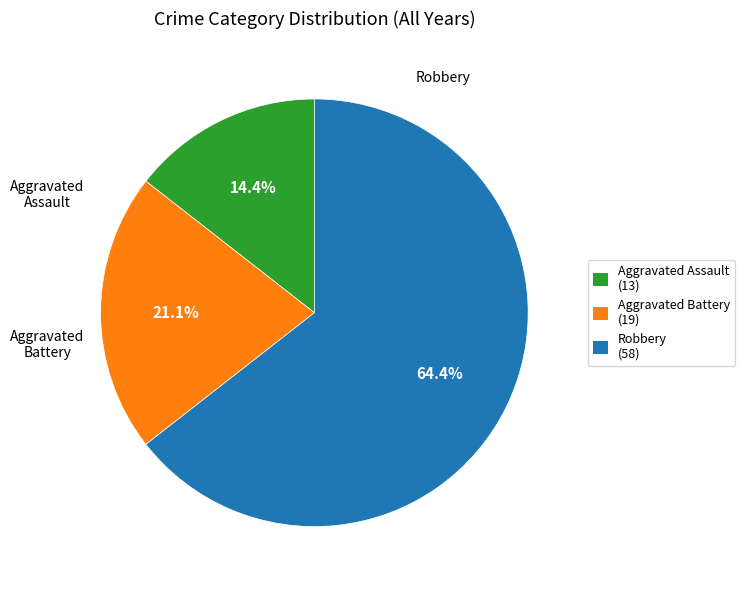

Between Aggravated Battery (19) and Robbery (58), which is larger?

Robbery (58)